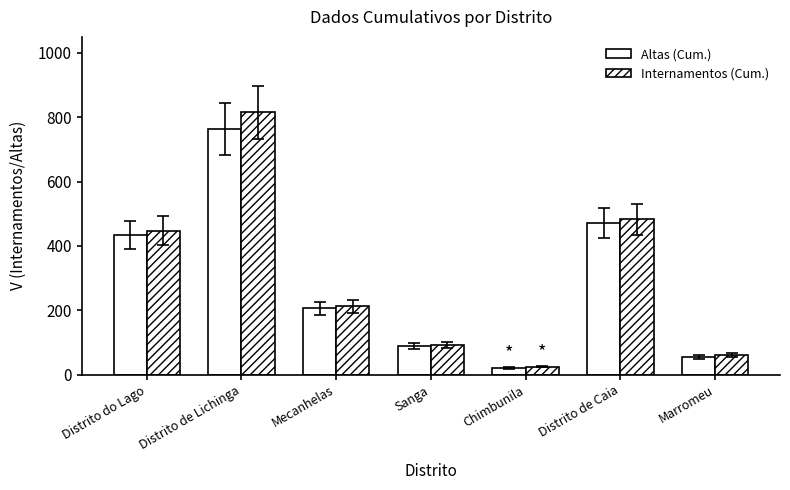

How many distinct data groups are displayed?

2